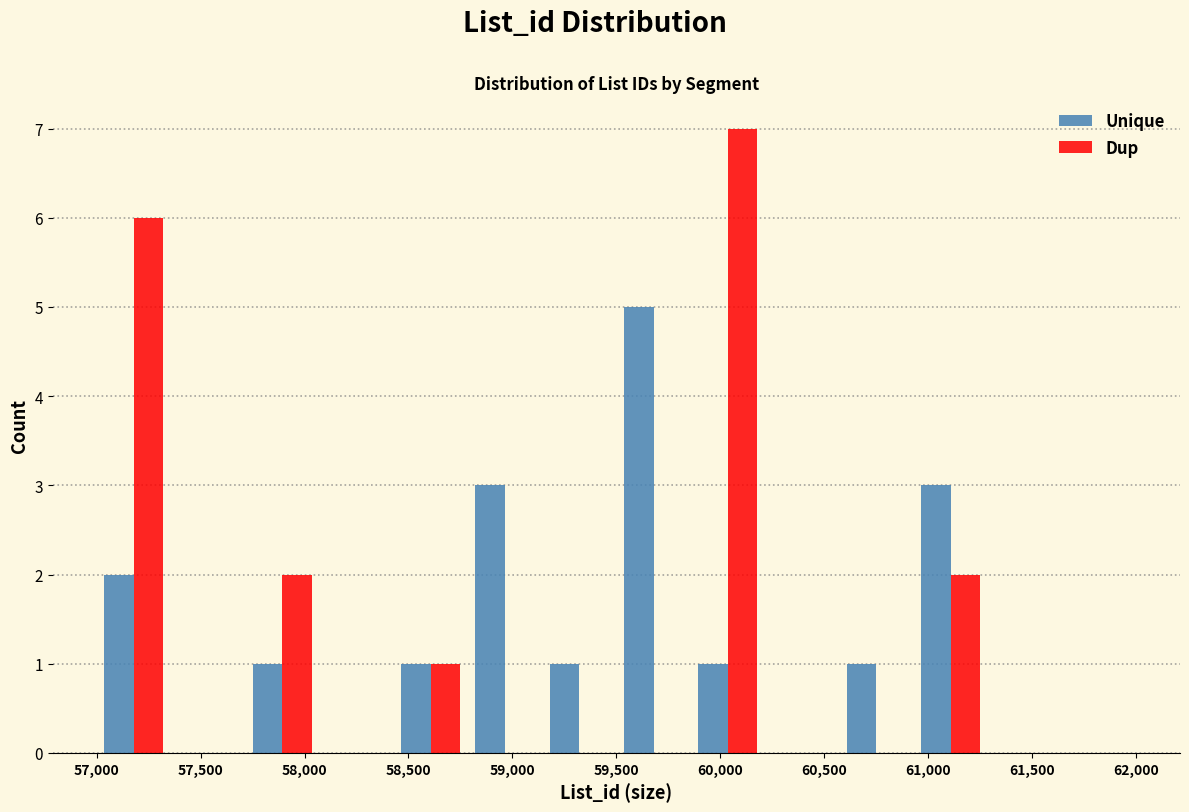

What is the height of the Unique bar covering 59850 to 60200 on the x-axis? Neither the bar edges nor the heights are printed on the chart, so give them approximately, as read against the axes.

1